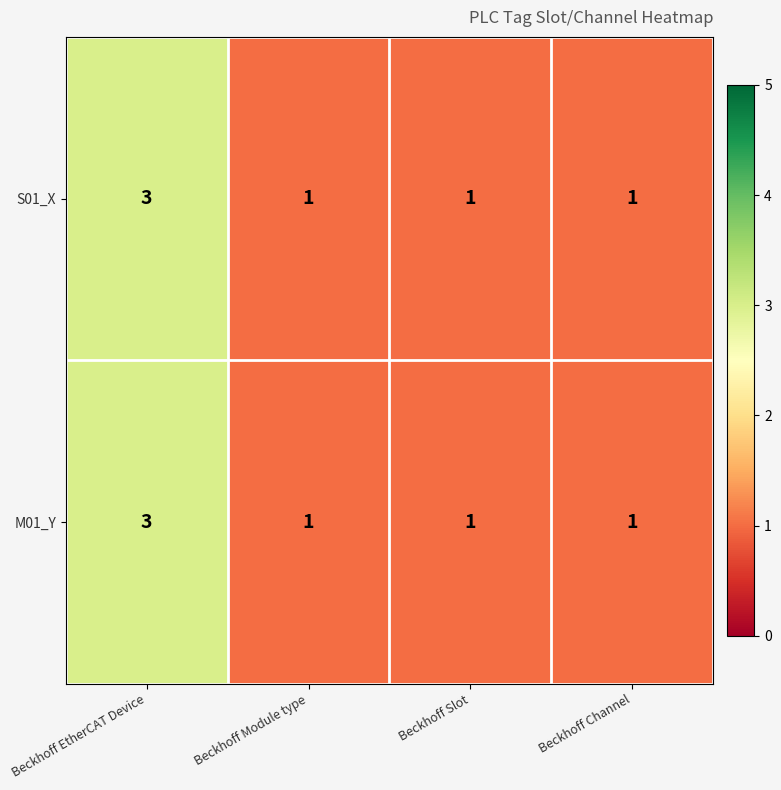

What is the sum of all S01_X values?

6